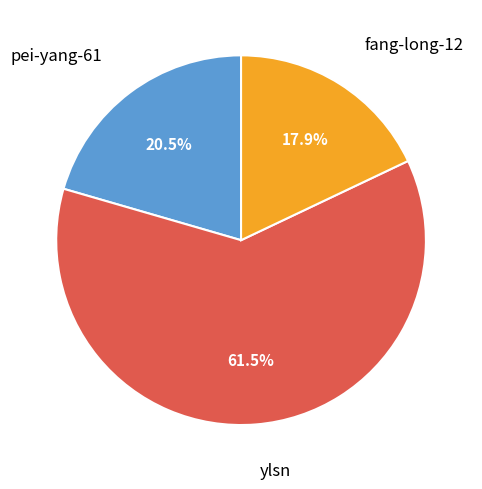

Do fang-long-12 and pei-yang-61 together represent more than half of the pie?

No